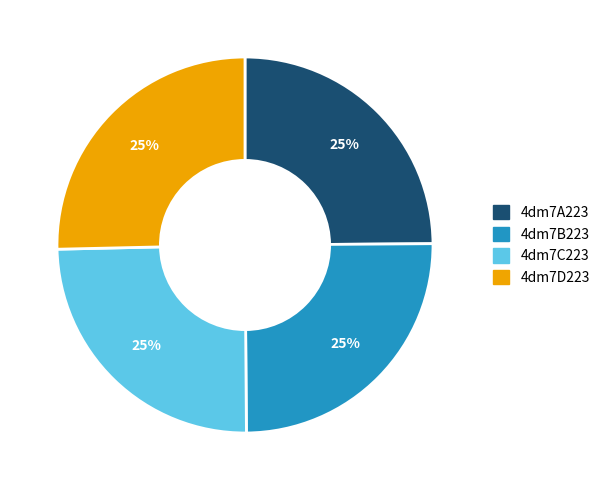

The 4dm7A223 slice represents 25% of the pie. True or false?

True